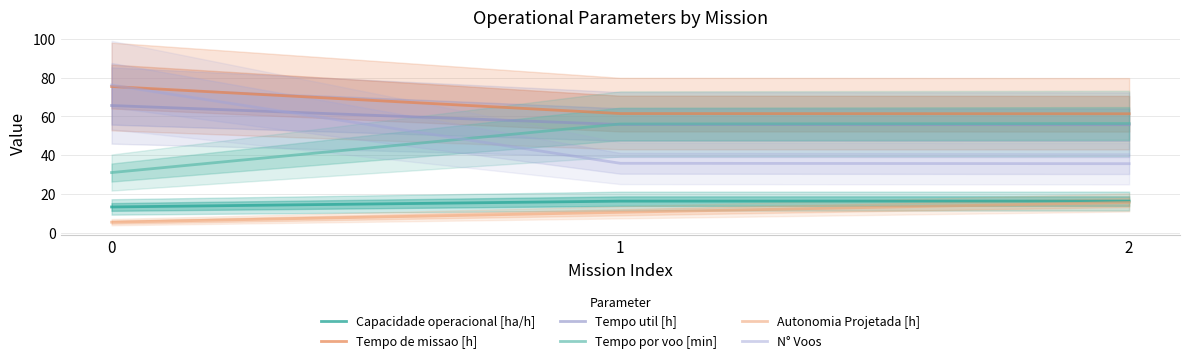

True or false: Tempo util [h] has a value of 90.2 at 2.

False